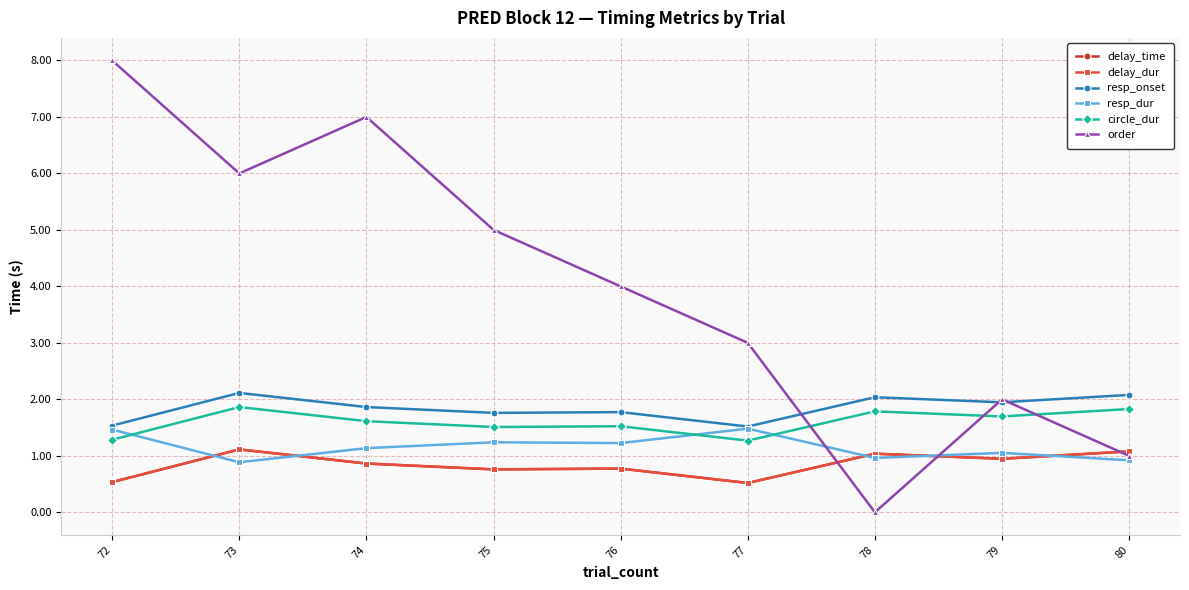

Is this an area chart (filled region under the line)?

No